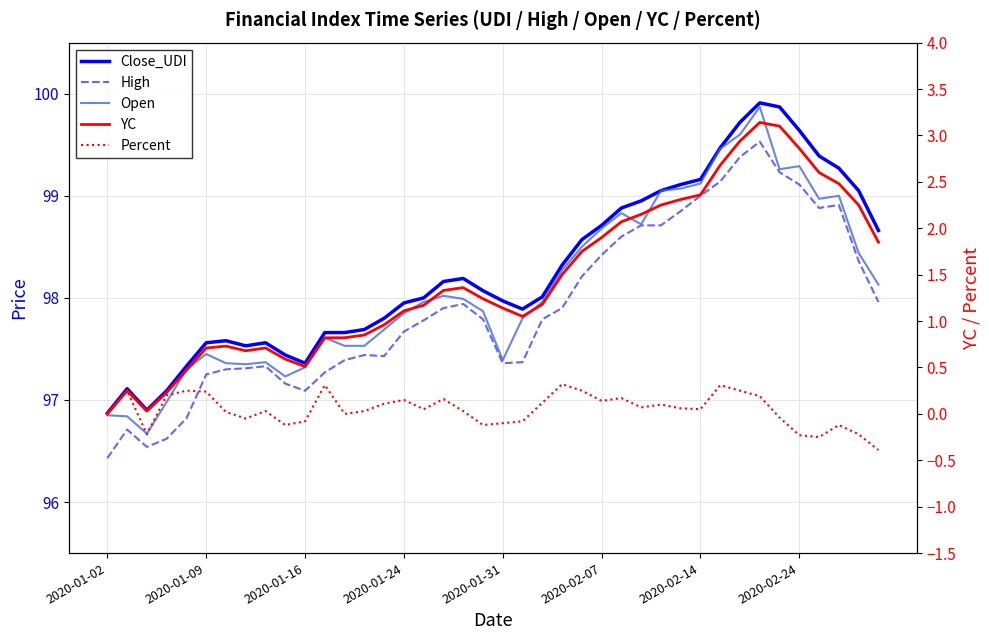

Is this an area chart (filled region under the line)?

No